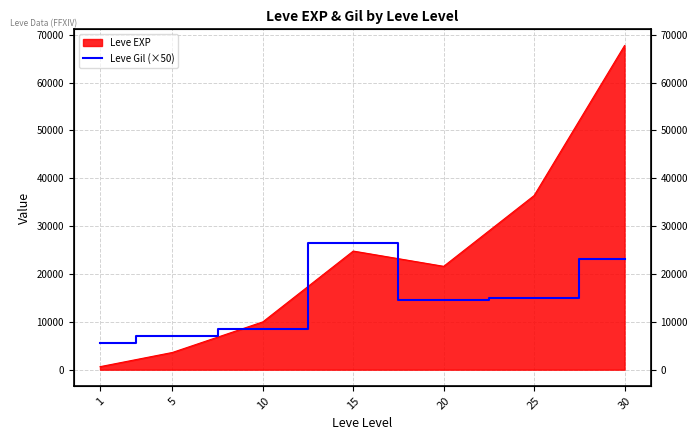

Which has a higher value, 25 or 30?

30